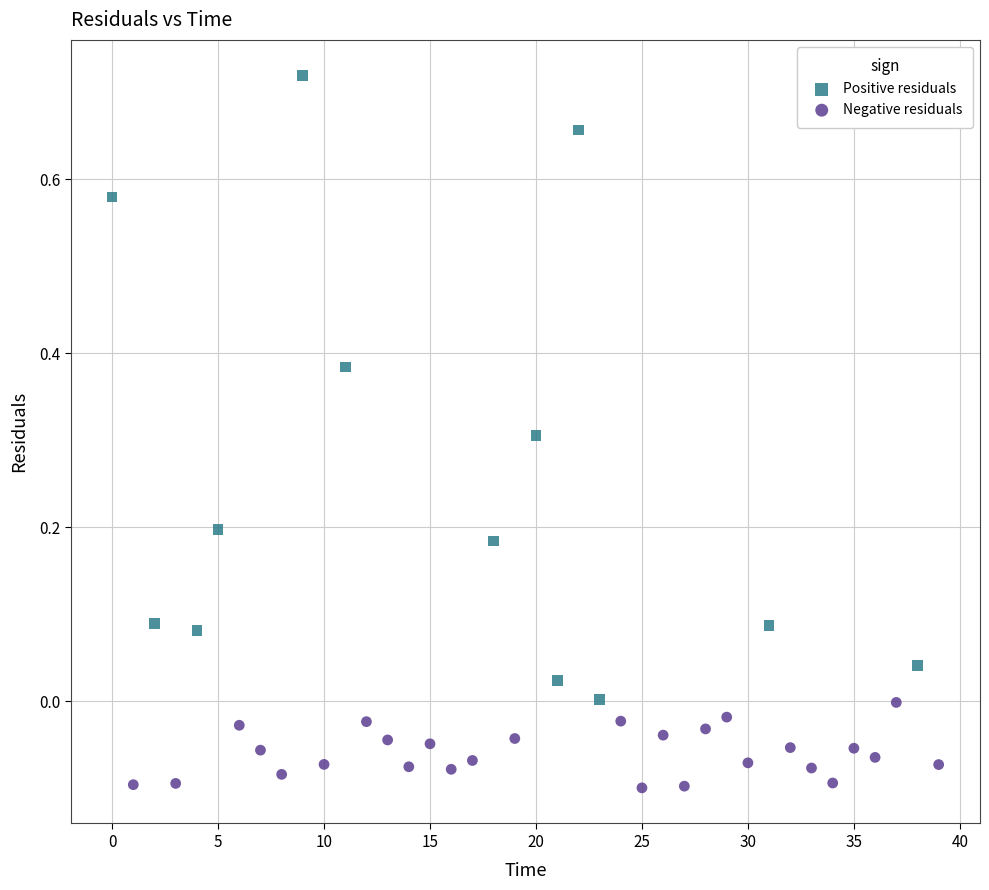

Which series contains the lowest Y value?

Negative residuals